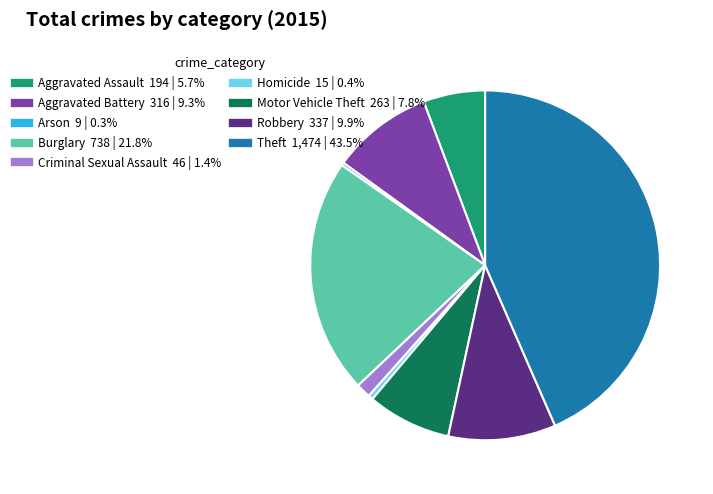

Which slice is the largest?

Theft